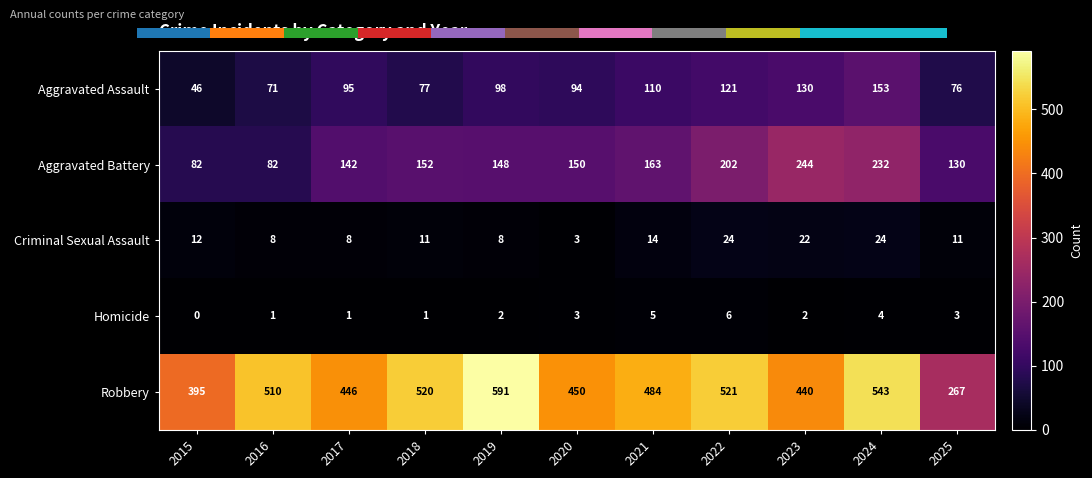

Is it true that Aggravated Assault equals 110 at 2021?

True